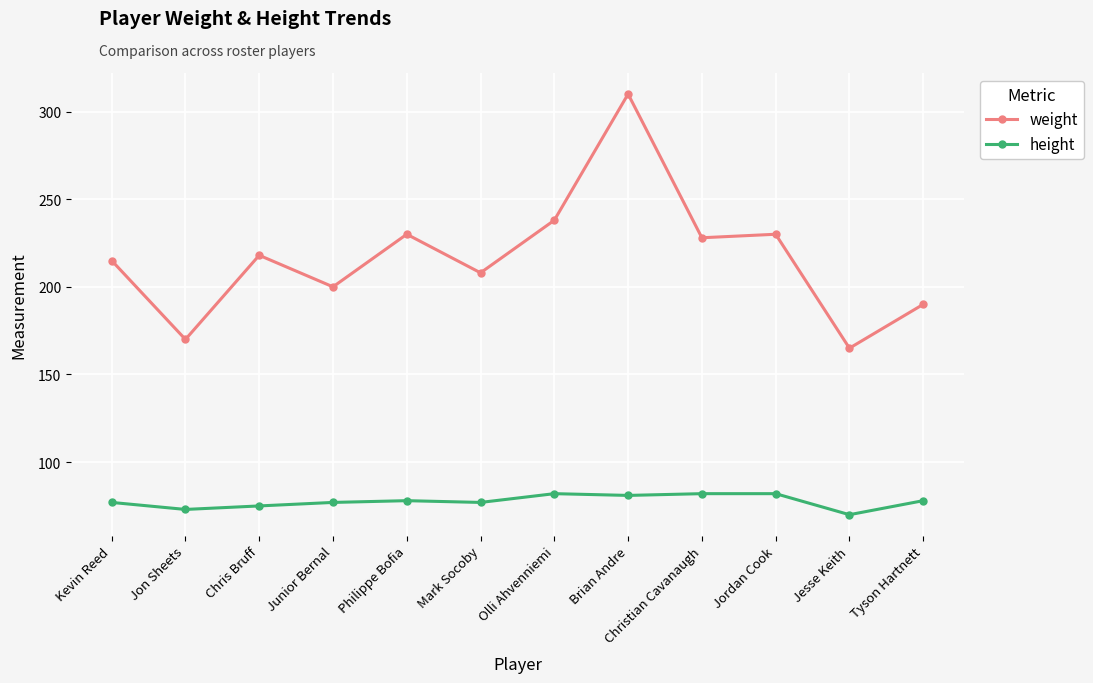

How many data points in weight are less than 218?

6